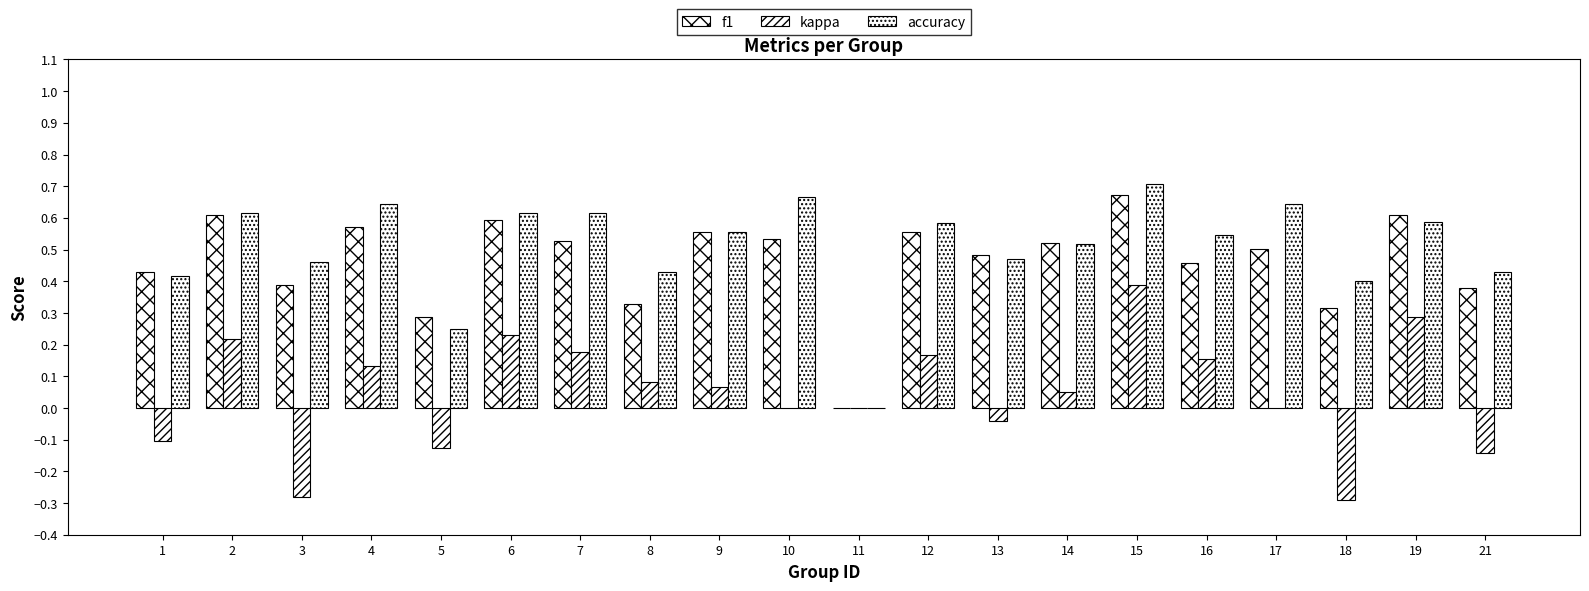

How many distinct data groups are displayed?

3